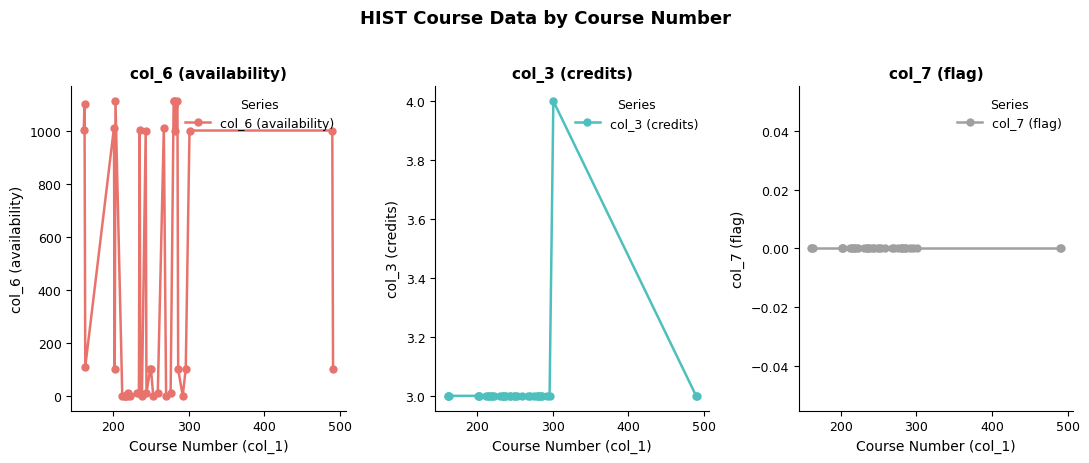

After their last crossing, which series has the higher values: col_3 (credits) or col_6 (availability)?

col_6 (availability)